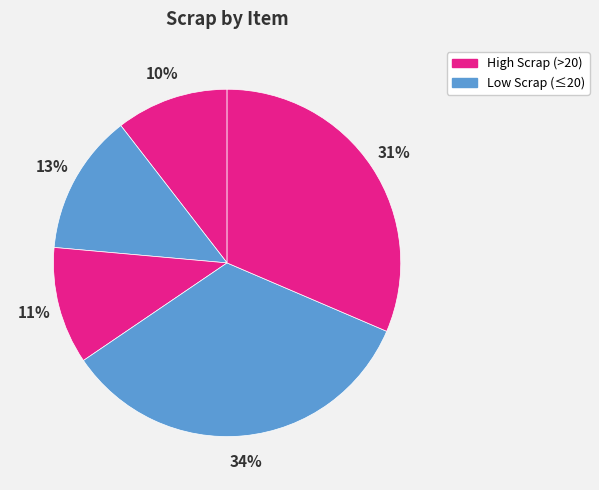

Count the number of slices in the pie.

5